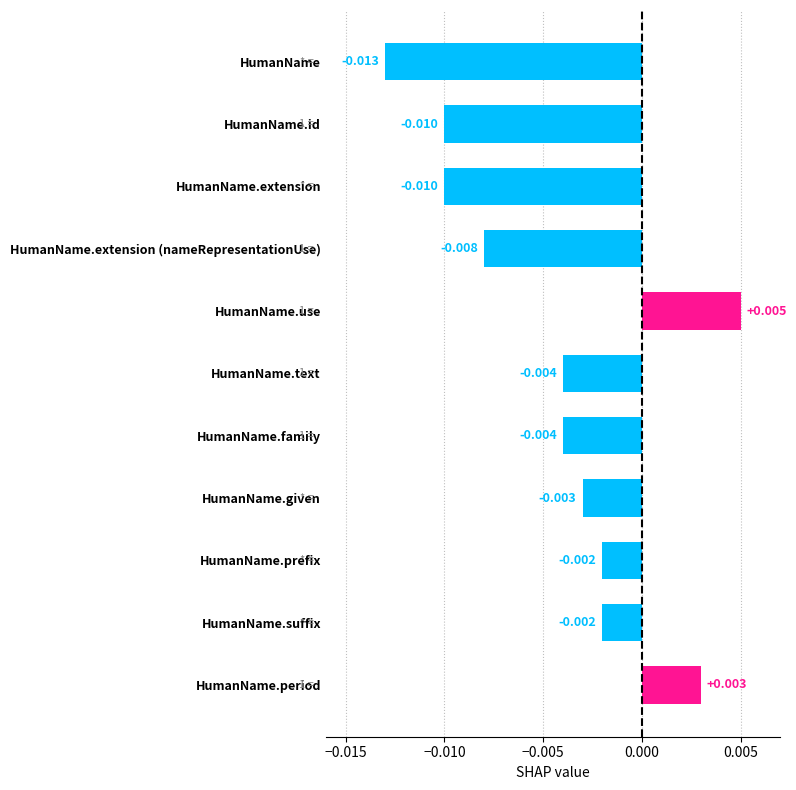

At which category does the chart reach its peak across all series?

HumanName.use